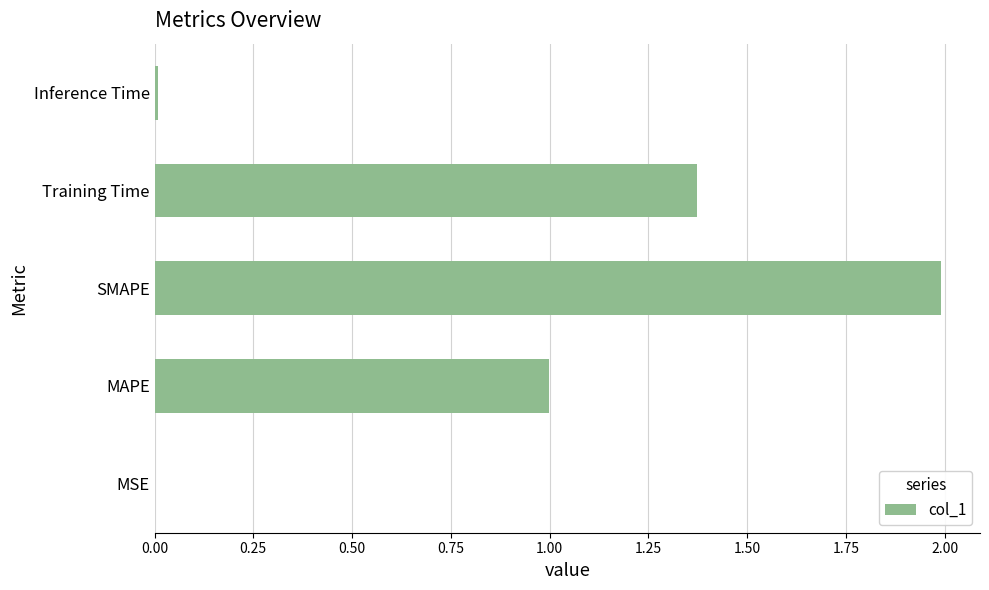

What is the ratio of the value at SMAPE to the value at Training Time?

1.5